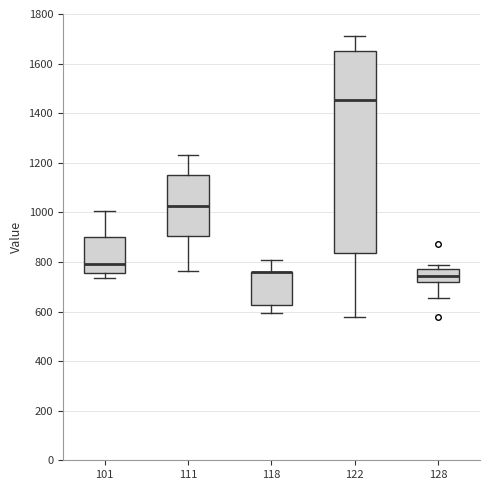

Reading left to right, transcribe this box plot: for each box, give where its median line is, the range the box spans, and where its two whiskers end, as read against the y-axis. The values are not printed on the chart, so give them approximately, as read against the axis.

101: median 800, box 760 to 900, whiskers 740 to 1000
111: median 1020, box 900 to 1160, whiskers 760 to 1240
118: median 760 (drawn on the box's upper edge), box 620 to 760, whiskers 600 to 800
122: median 1460, box 840 to 1660, whiskers 580 to 1720
128: median 740, box 720 to 780, whiskers 660 to 780 (just above the box's upper edge)